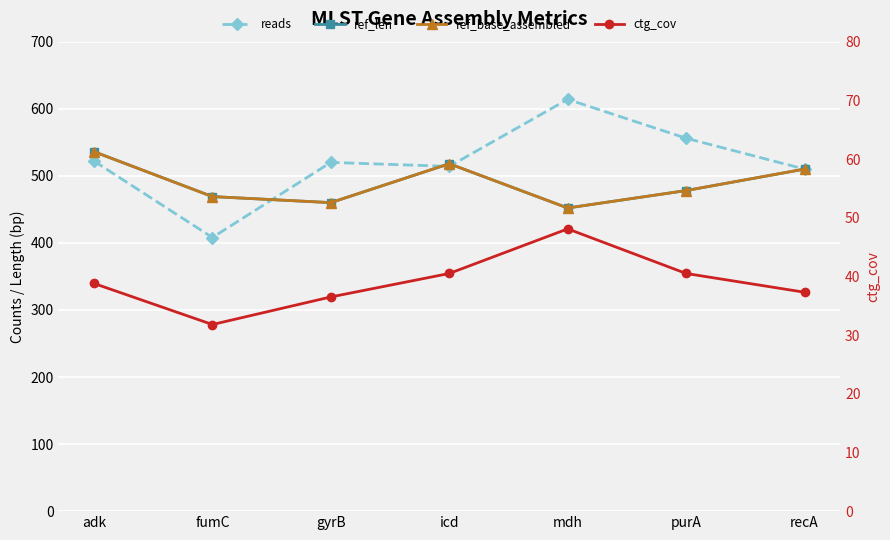

What are all the series names shown in the legend?

reads, ref_len, ref_base_assembled, ctg_cov